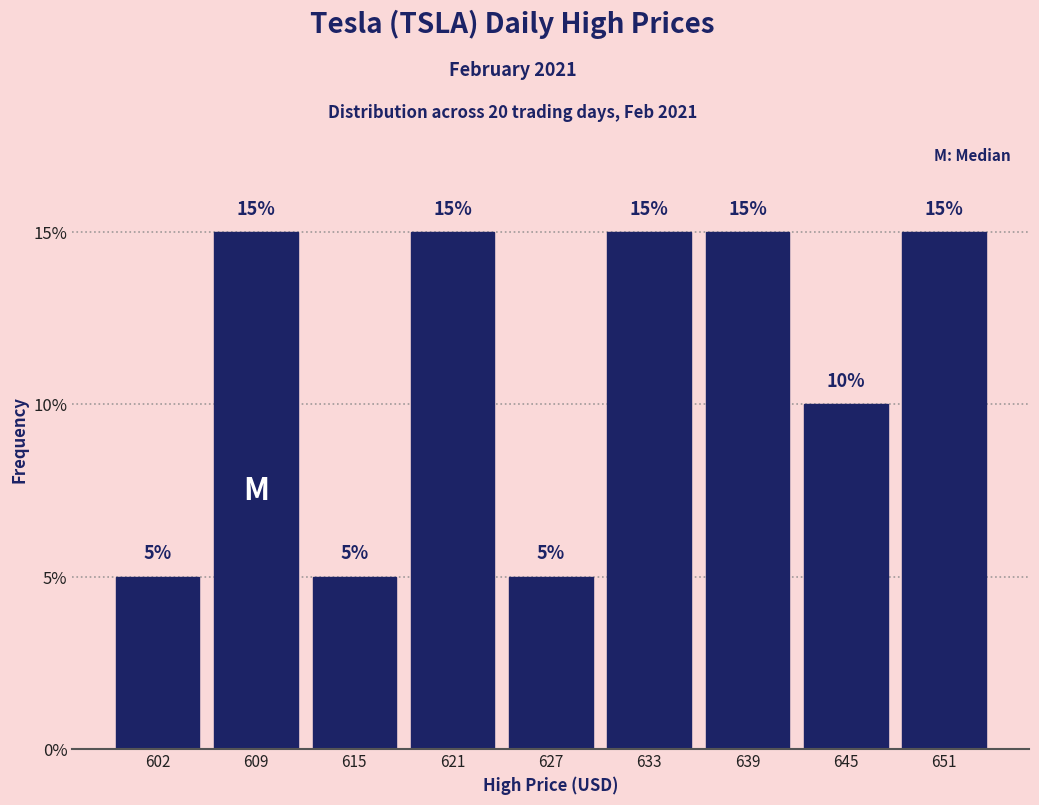

How tall is the bar that spans 606 to 612 on the x-axis? The bar edges are not printed on the chart, so give them approximately, as read against the axis.

15